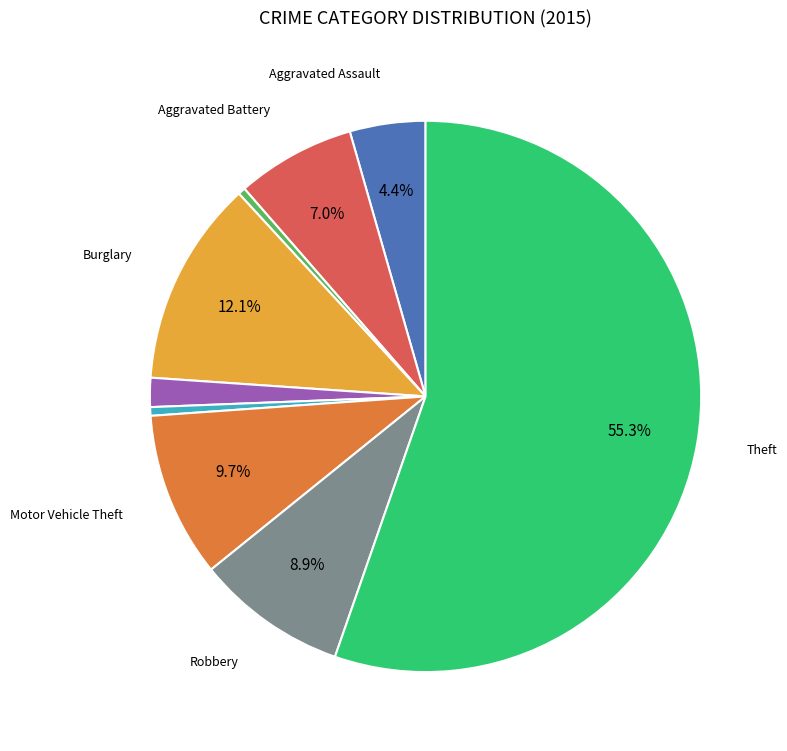

Is there any slice that represents more than half of the pie?

Yes